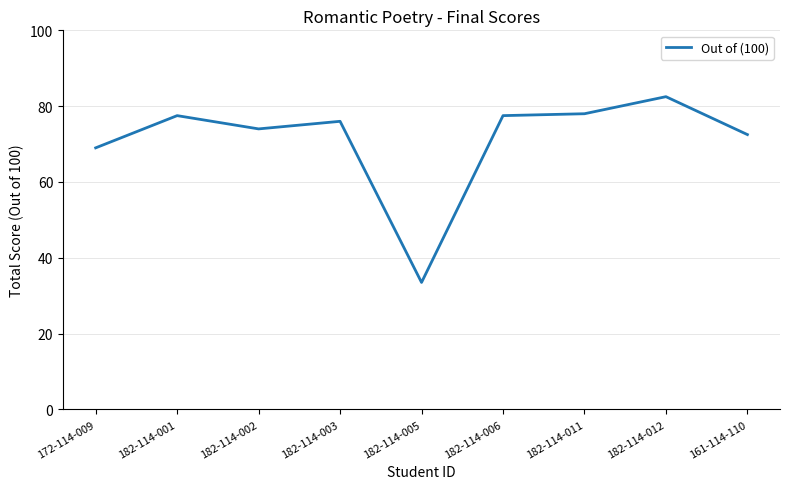

What is the change in value from 182-114-002 to 182-114-006?

+3.5